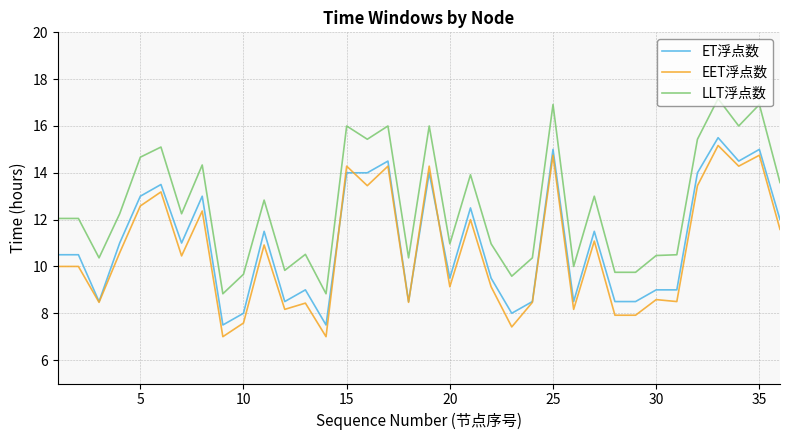

Which series has the largest total across all categories?

LLT浮点数